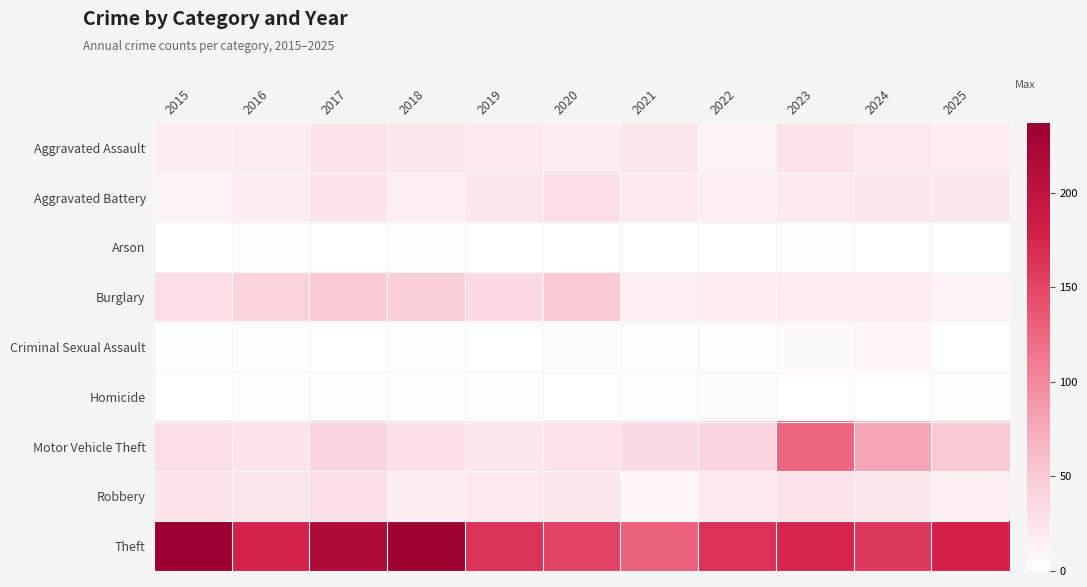

What is the total value across all series at 2019?

290